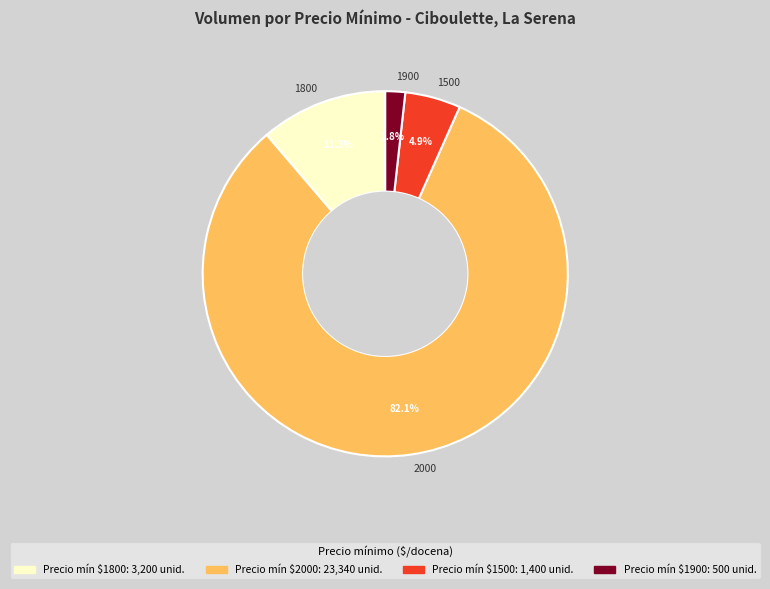

Combined, what portion of the pie is 1800 and 2000?

93.3%